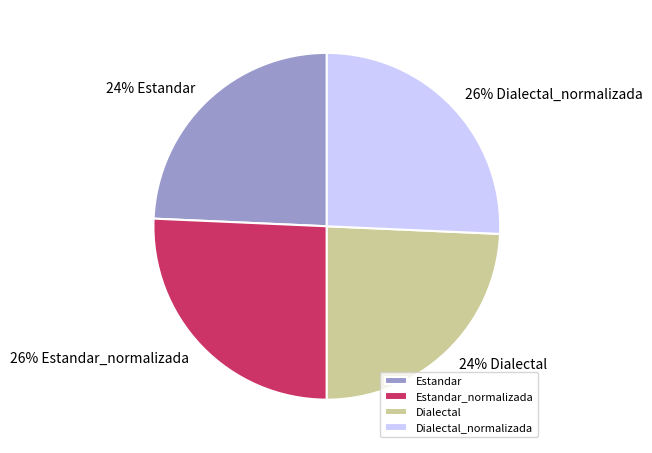

What percentage is the Dialectal_normalizada slice, to the nearest percent?

26%